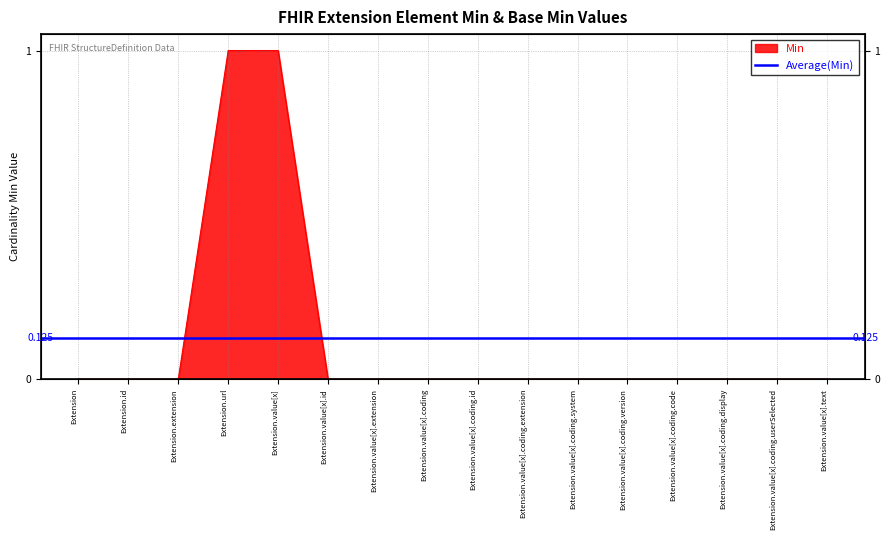

List the labels in order of value, smallest first.

Extension, Extension.id, Extension.extension, Extension.value[x].id, Extension.value[x].extension, Extension.value[x].coding, Extension.value[x].coding.id, Extension.value[x].coding.extension, Extension.value[x].coding.system, Extension.value[x].coding.version, Extension.value[x].coding.code, Extension.value[x].coding.display, Extension.value[x].coding.userSelected, Extension.value[x].text, Extension.url, Extension.value[x]